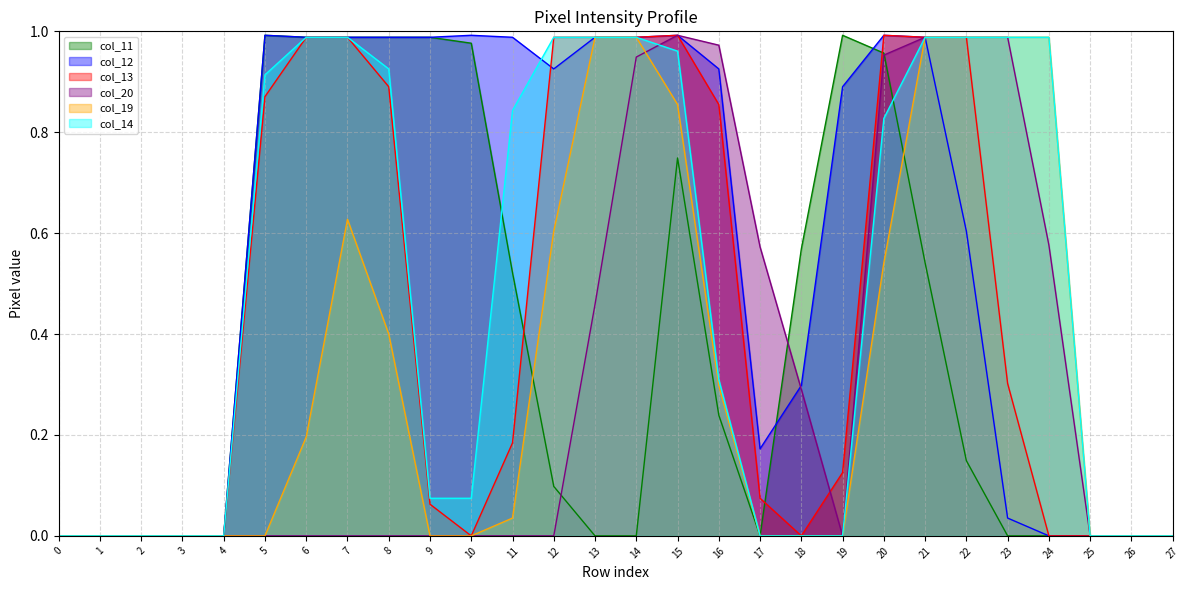

How many values in col_14 are above zero?

17